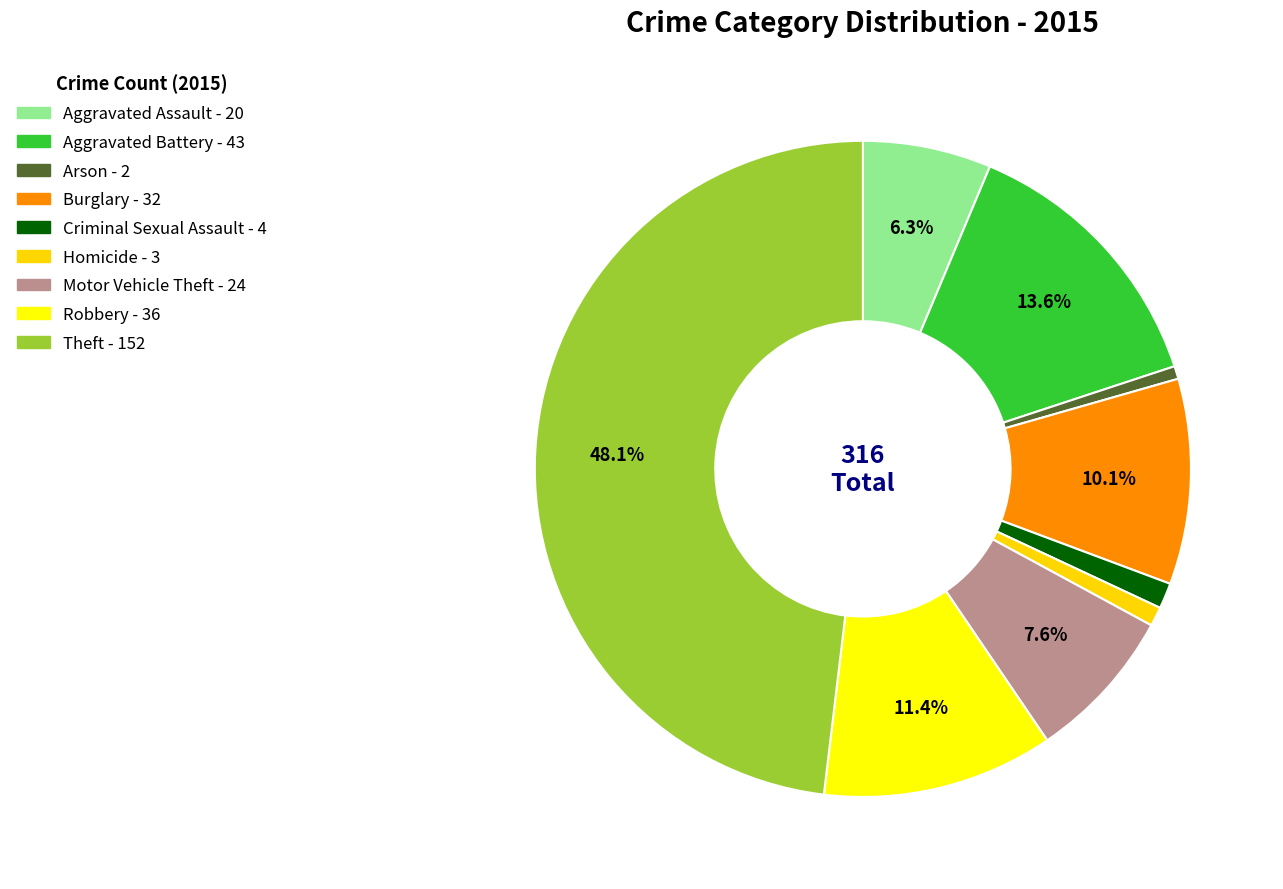

Is there any slice that represents more than half of the pie?

No